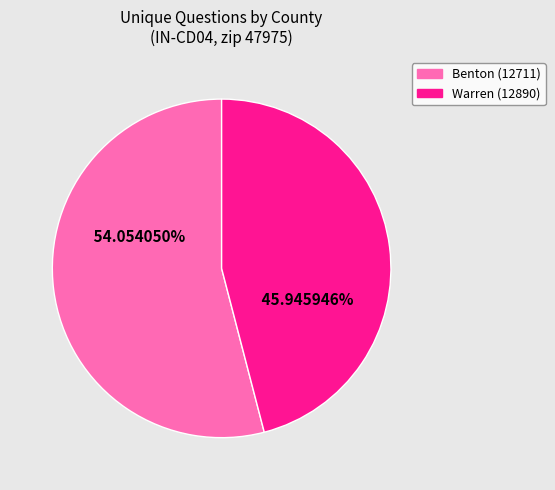

Count the number of slices in the pie.

2